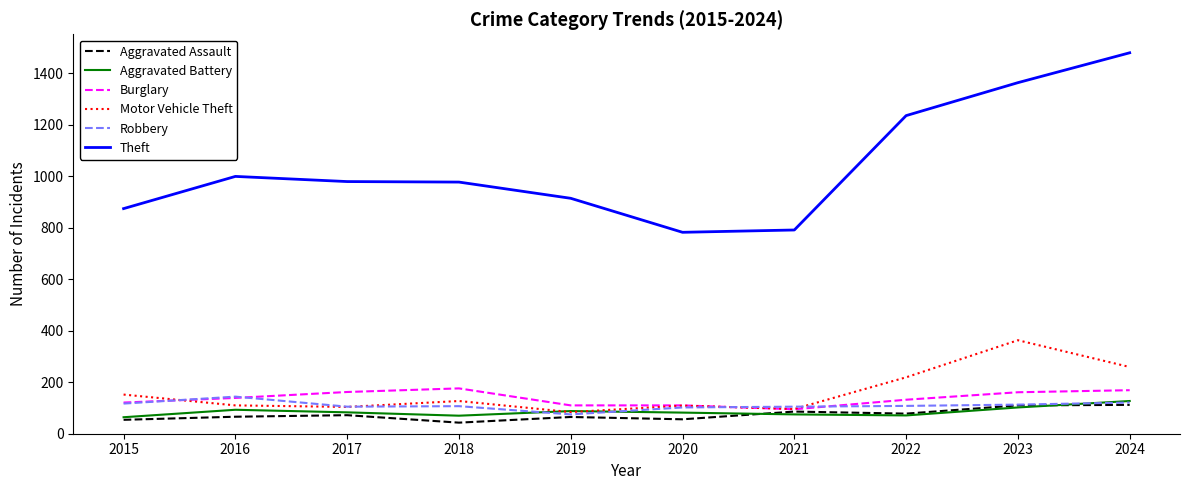

What is the greatest value displayed?

1479